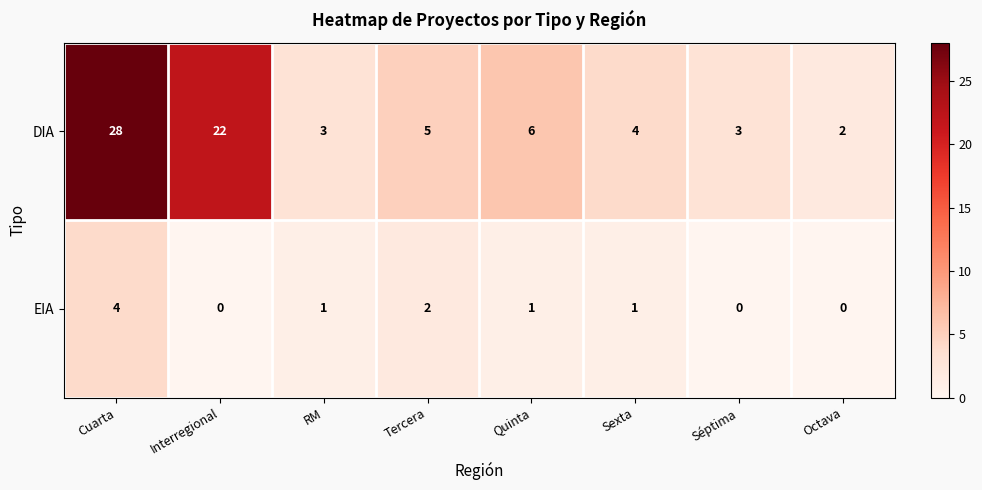

What is the sum of the DIA values at RM and Séptima?

6